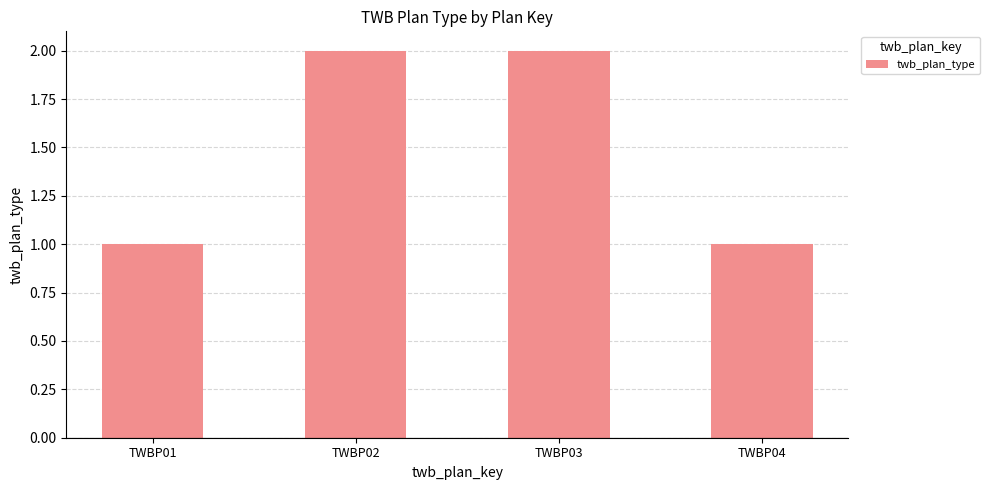

Between TWBP04 and TWBP03, which is larger?

TWBP03